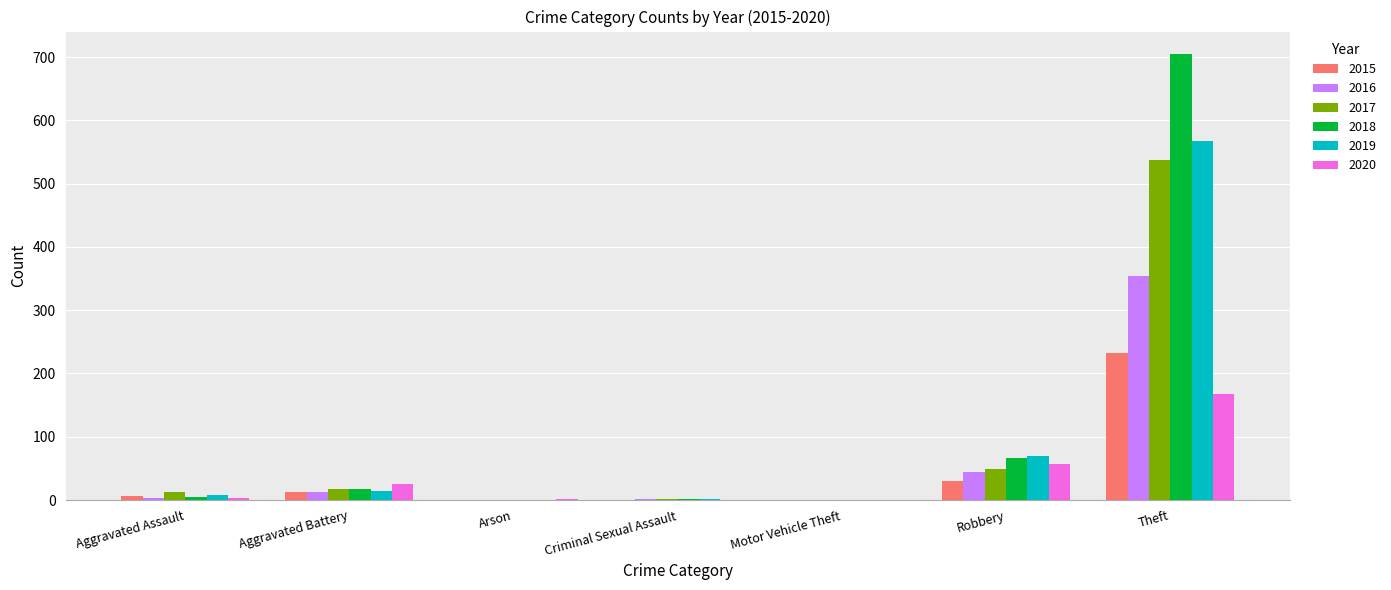

What is the maximum value for 2016?

354